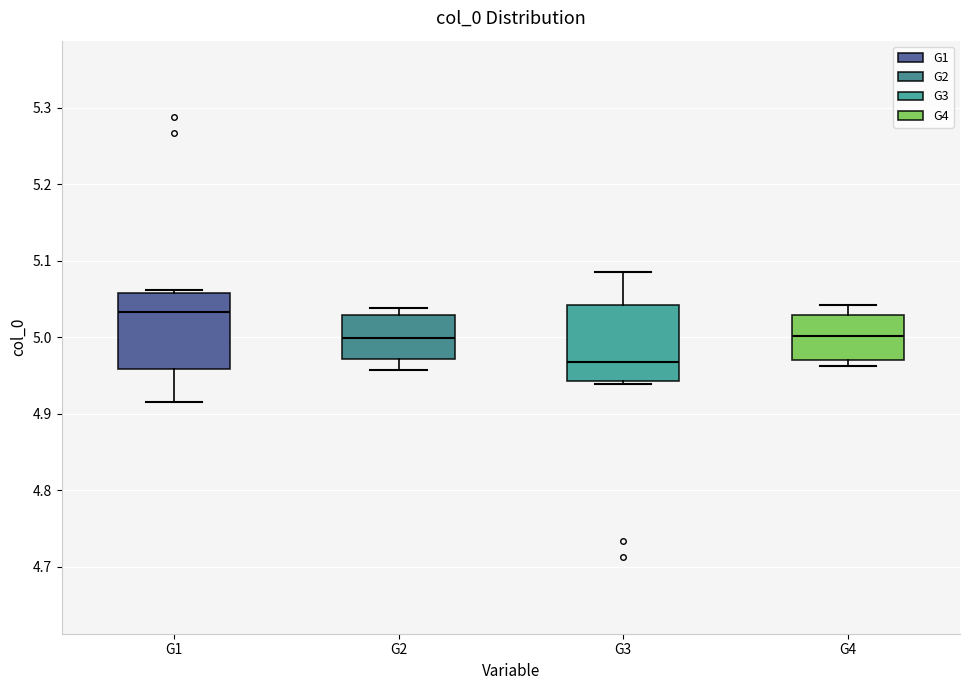

Which box has the lowest median line?

G3